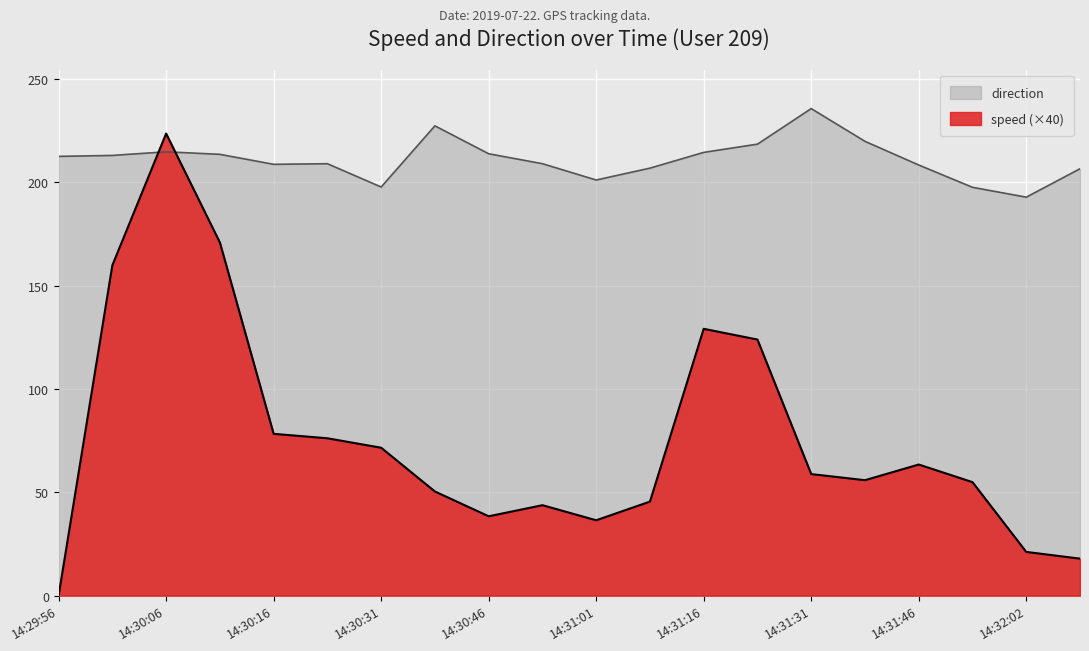

How many lines are shown in the chart?

2